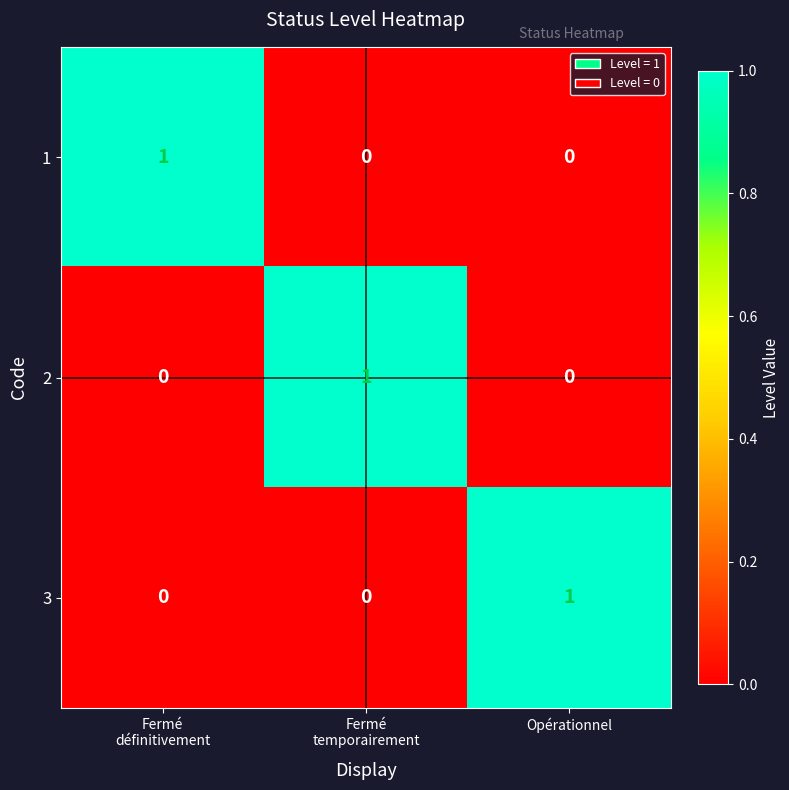

What is the spread (max minus min) of values at Fermé
définitivement?

1